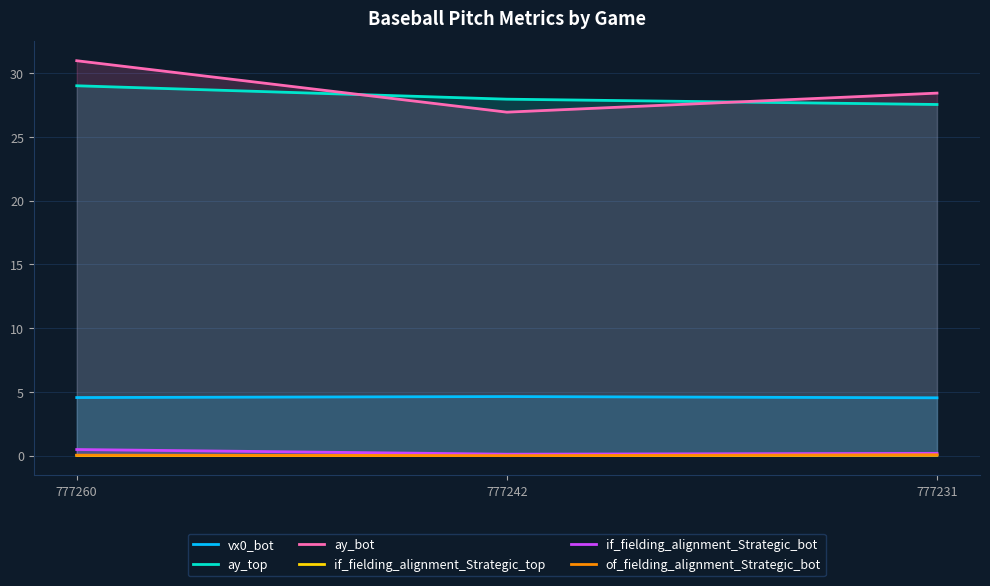

How many ay_bot values are between 26 and 30?

2